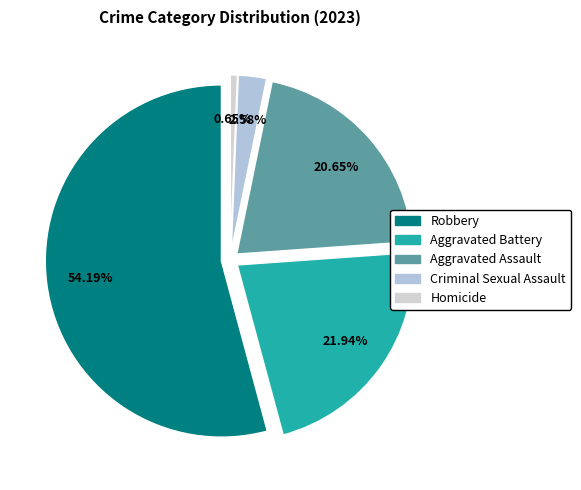

What portion of the pie excludes Criminal Sexual Assault?

97.4%